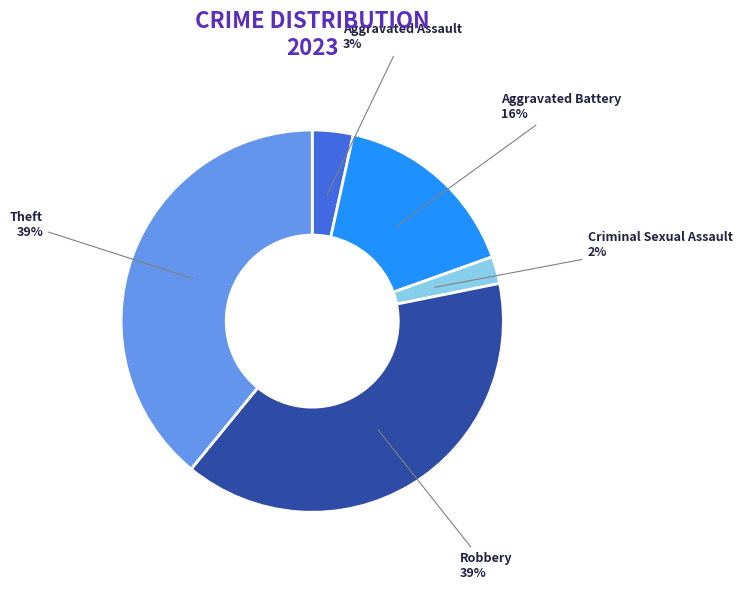

Is it true that Aggravated Battery is 27% of the pie?

False